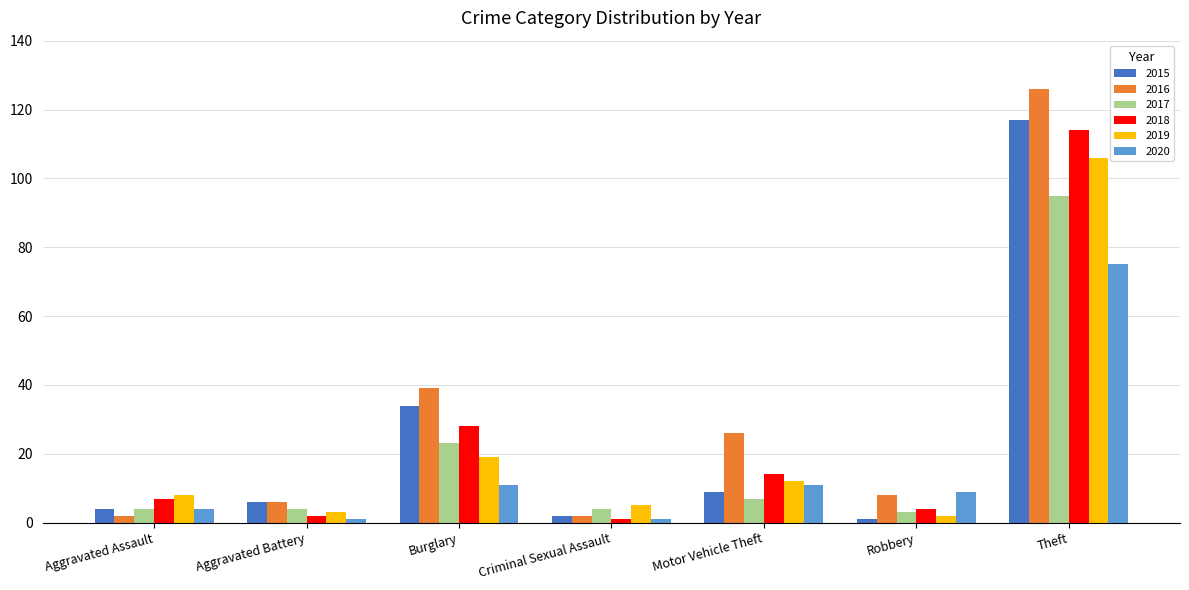

Are the bars horizontal?

No